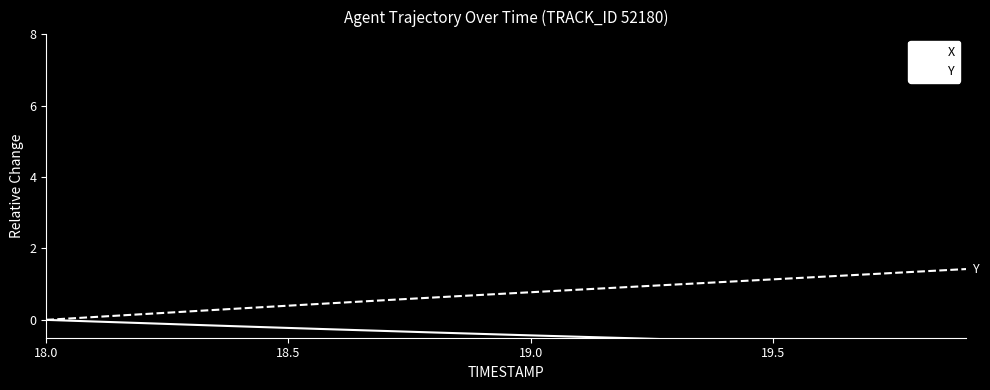

True or false: Y and X intersect in this chart.

False